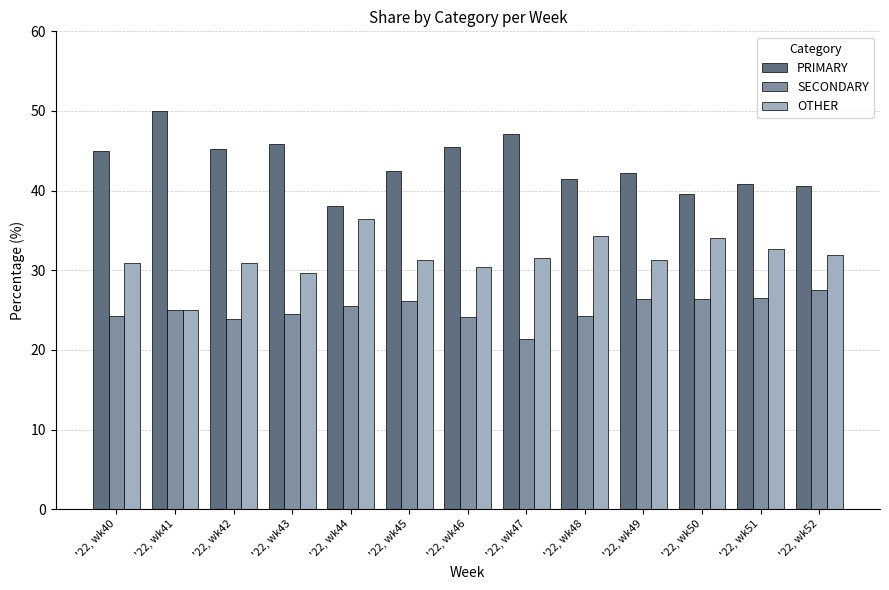

Is the value of OTHER at '22, wk52 greater than the value of PRIMARY at '22, wk40?

No